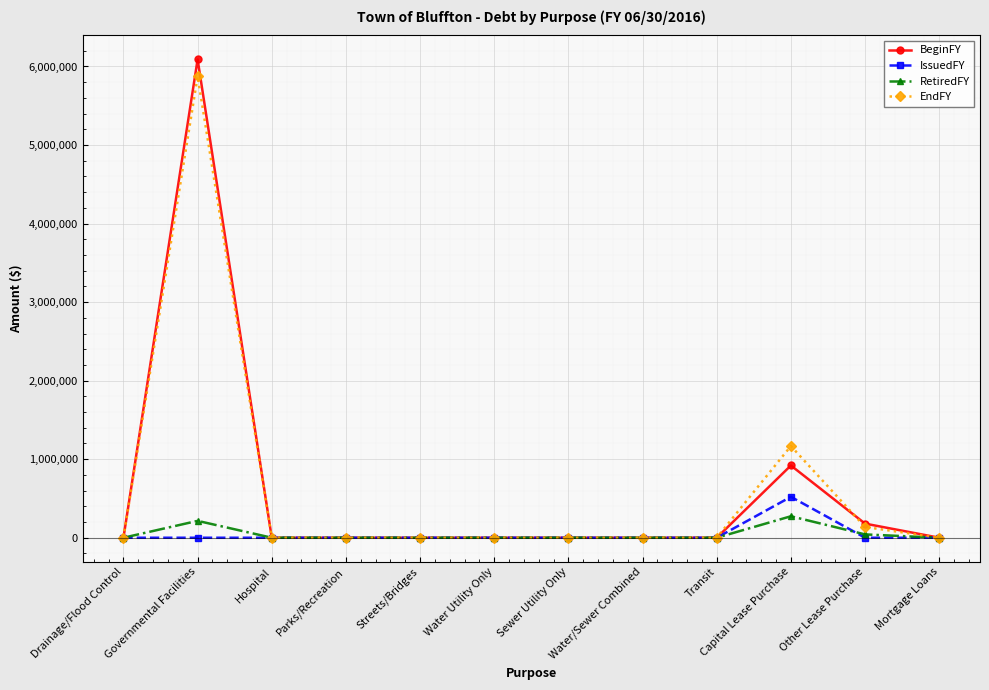

What is the difference between the maximum and second lowest values in the BeginFY series?

6090000